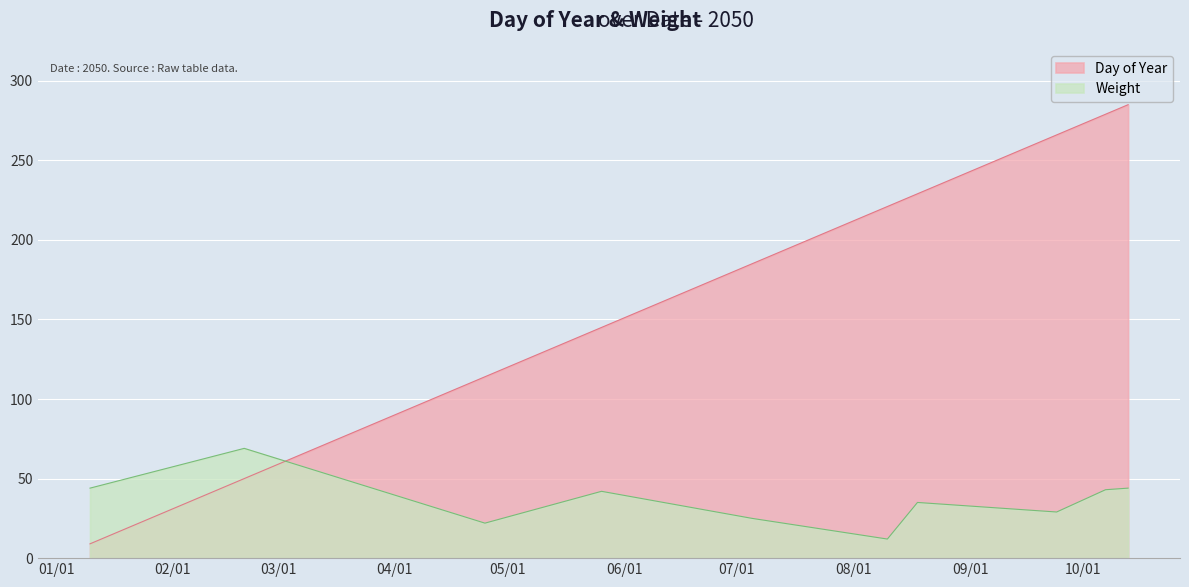

Is the value of Weight at 2050-08-10 greater than the value of Day of Year at 2050-10-13?

No